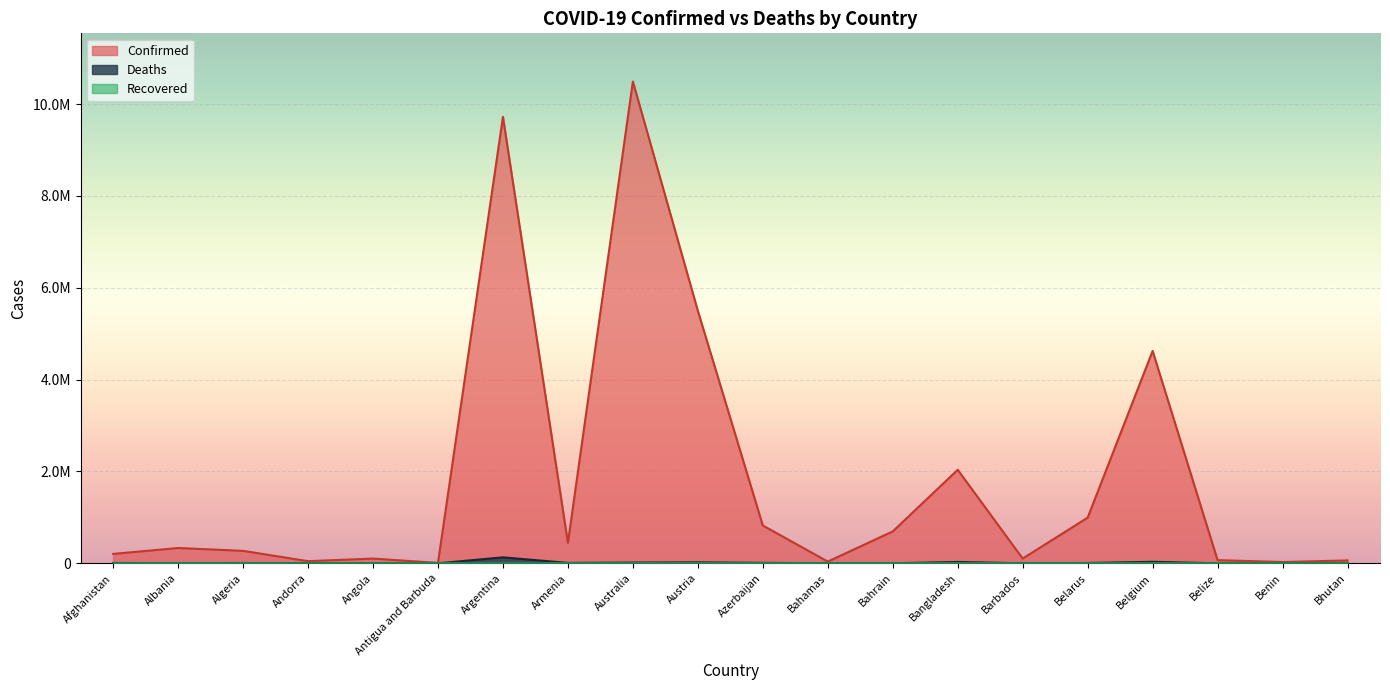

True or false: Confirmed and Deaths intersect in this chart.

False